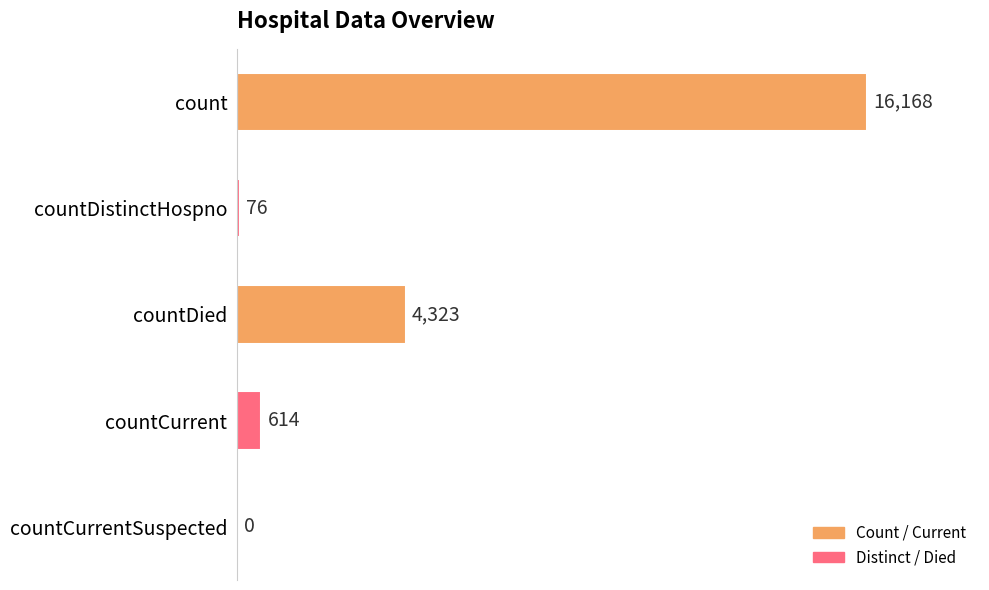

Reading bottom to top, transcribe all the data shown in this chart.

countCurrentSuspected=0	countCurrent=614	countDied=4323	countDistinctHospno=76	count=16168